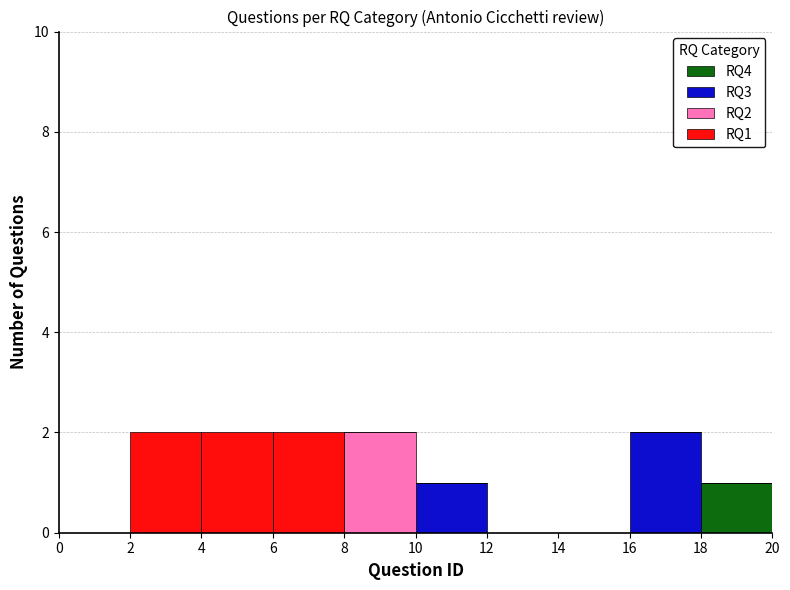

Reading left to right, transcribe this chart: for each stacked bar, give the range it covers on the x-axis and its total height. The values are not printed on the chart, so give them approximately, as read against the axis.

0 to 2: 0
2 to 4: 2
4 to 6: 2
6 to 8: 2
8 to 10: 2
10 to 12: 1
12 to 14: 0
14 to 16: 0
16 to 18: 2
18 to 20: 1